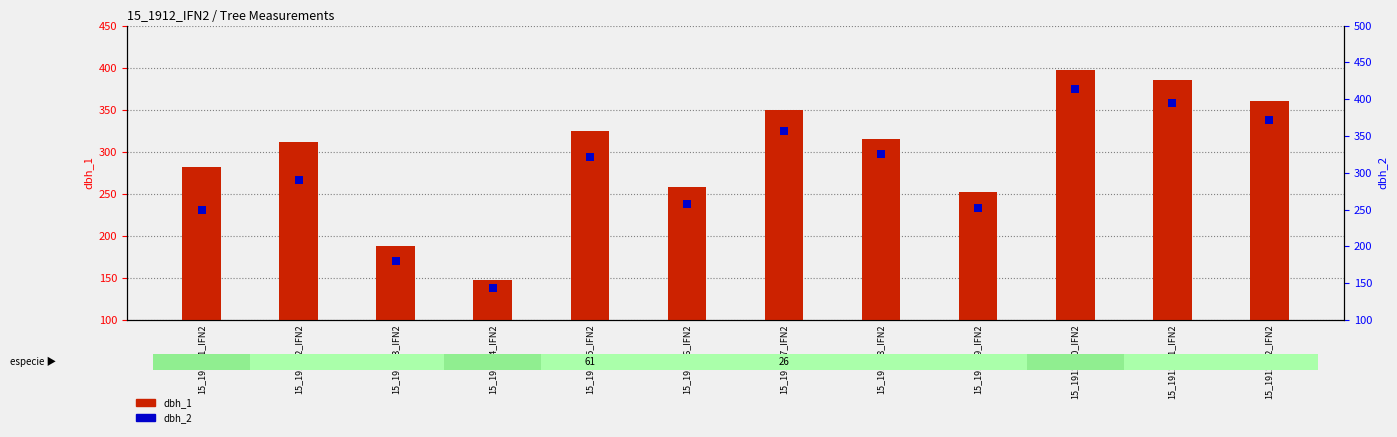

Which series reaches the minimum Y coordinate?

dbh_2